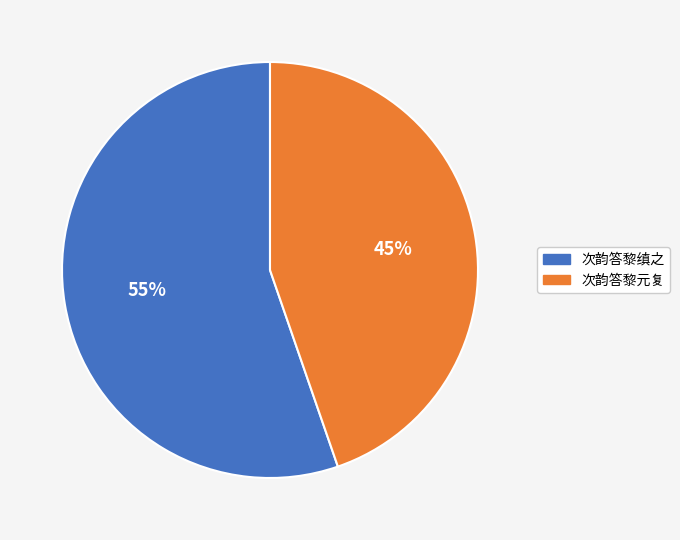

What percentage is the 次韵答黎元复 slice, to the nearest percent?

45%